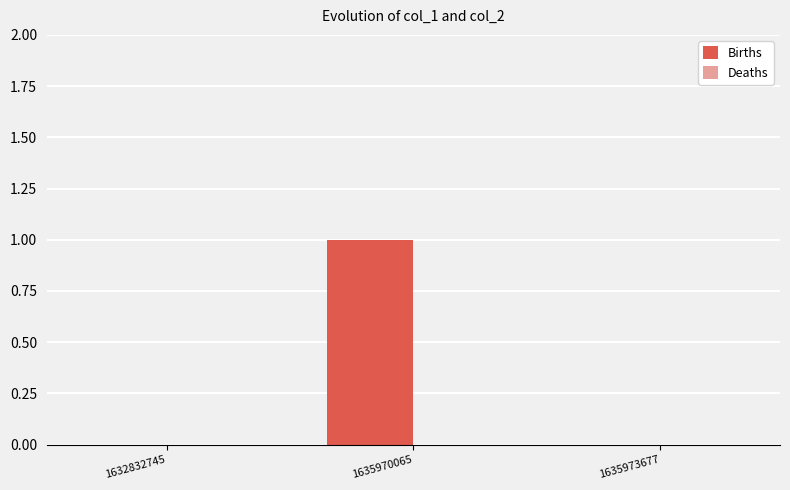

True or false: the data shows 0 at 1632832745.

True